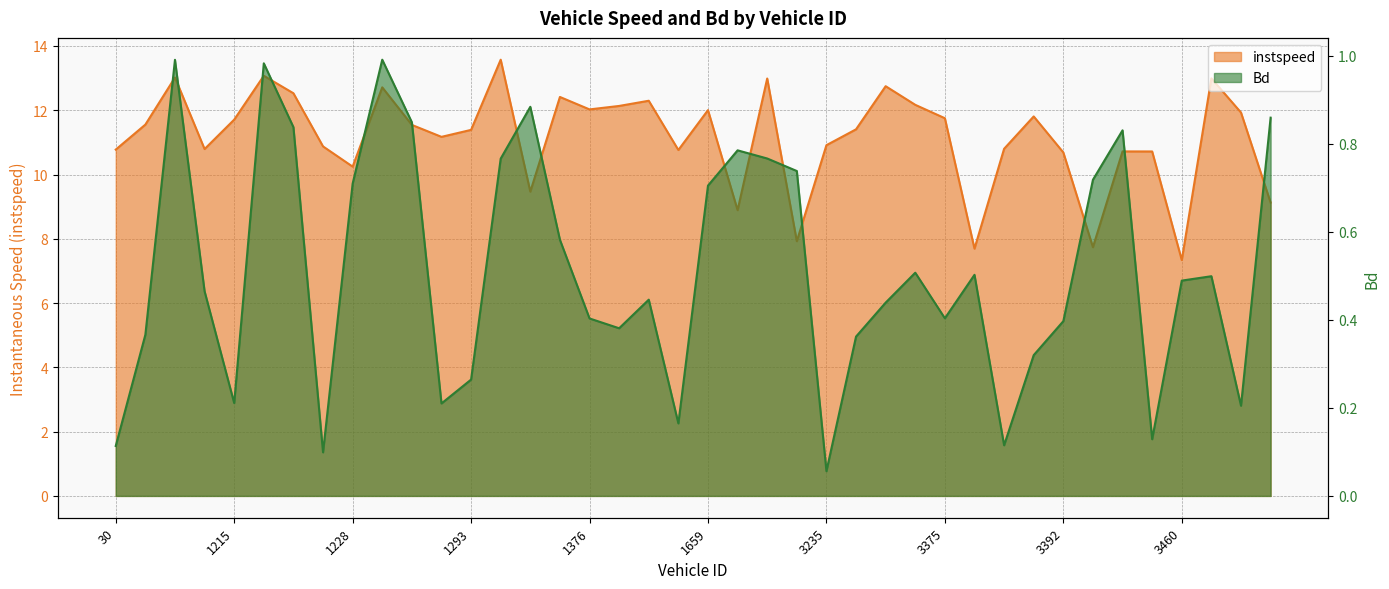

List the series in order of their peak value, lowest first.

Bd, instspeed